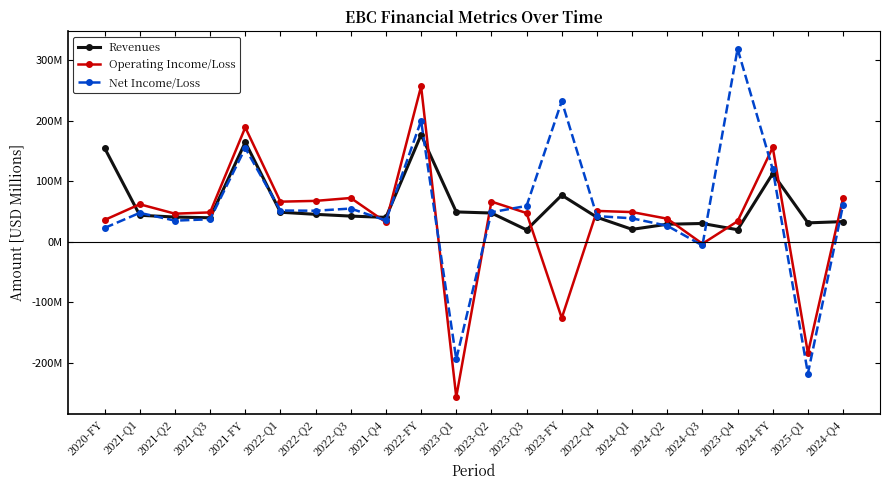

List the labels in order of Operating Income/Loss value, largest first.

2022-FY, 2021-FY, 2024-FY, 2022-Q3, 2024-Q4, 2022-Q2, 2023-Q2, 2022-Q1, 2021-Q1, 2022-Q4, 2024-Q1, 2021-Q3, 2023-Q3, 2021-Q2, 2024-Q2, 2020-FY, 2023-Q4, 2021-Q4, 2024-Q3, 2023-FY, 2025-Q1, 2023-Q1